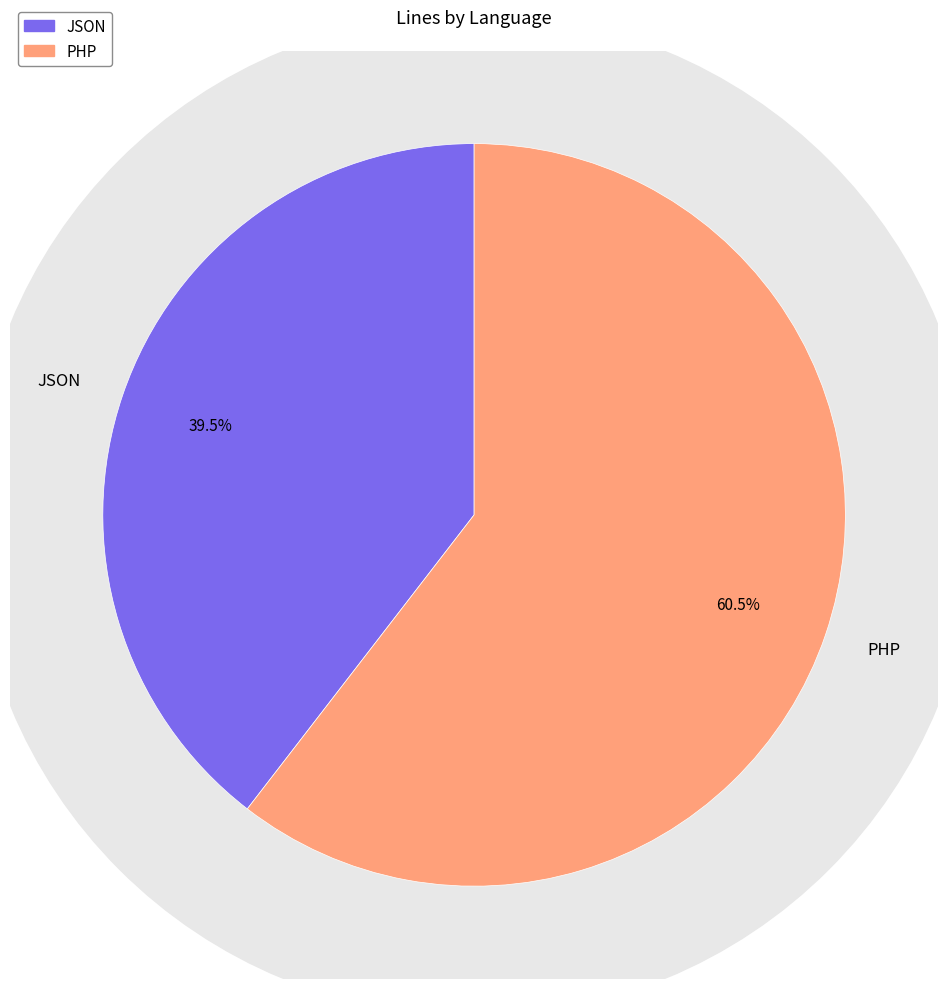

Rank the categories by value from lowest to highest.

JSON, PHP